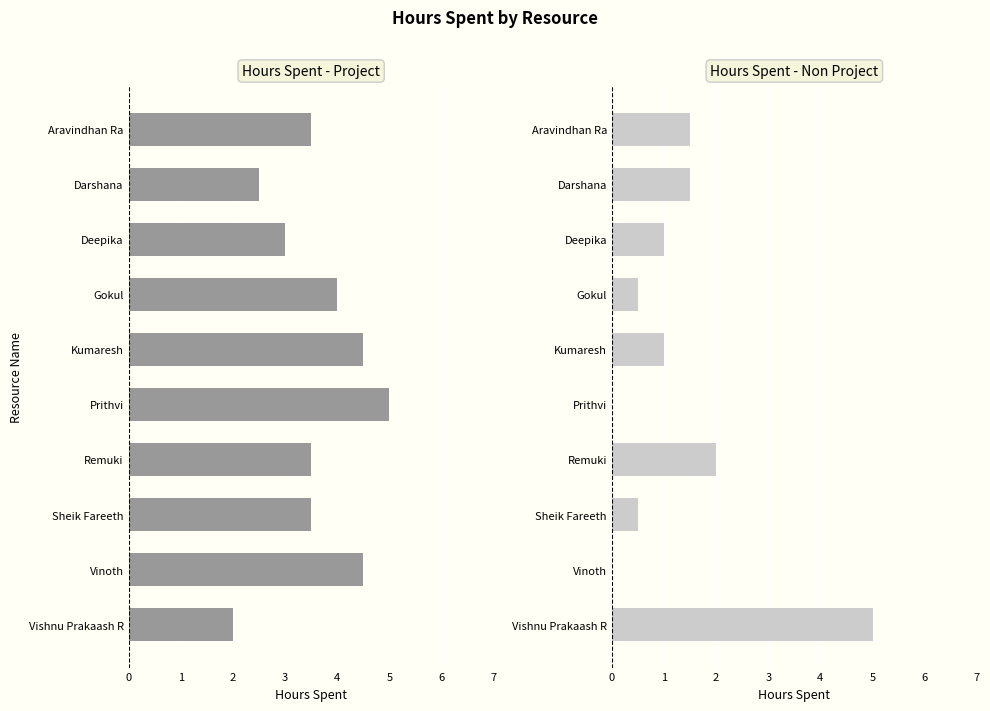

Reading left to right, extract all data points from this chart.

Hours Spent - Project: 3.5	2.5	3.0	4.0	4.5	5.0	3.5	3.5	4.5	2.0
Hours Spent - Non Project: 1.5	1.5	1.0	0.5	1.0	0.0	2.0	0.5	0.0	5.0